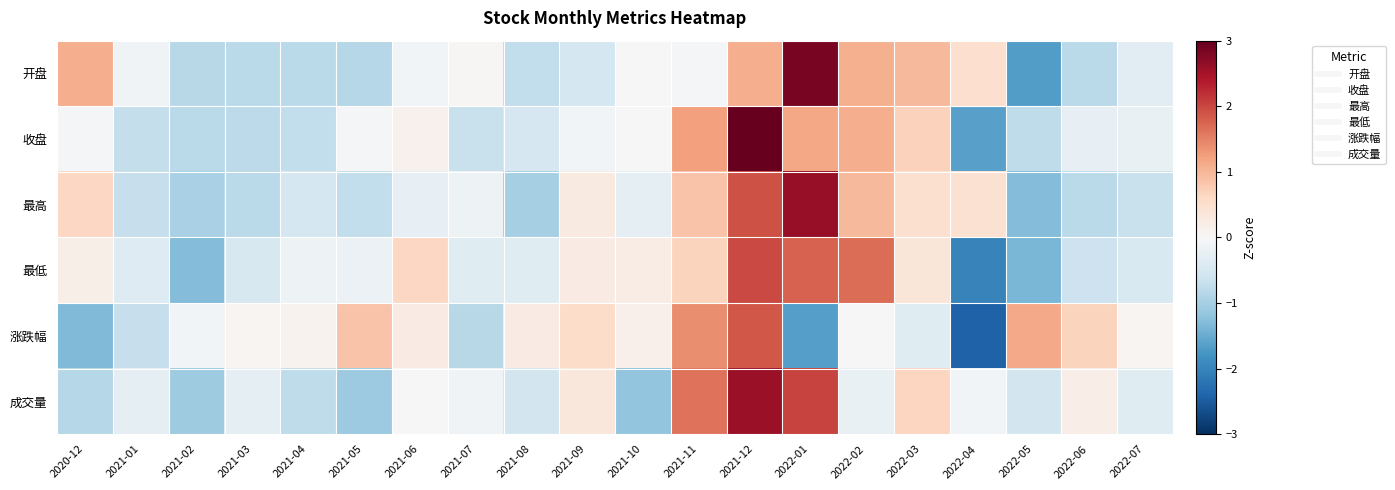

At 2021-05, list the series in order from smallest to largest.

成交量, 开盘, 最高, 最低, 收盘, 涨跌幅